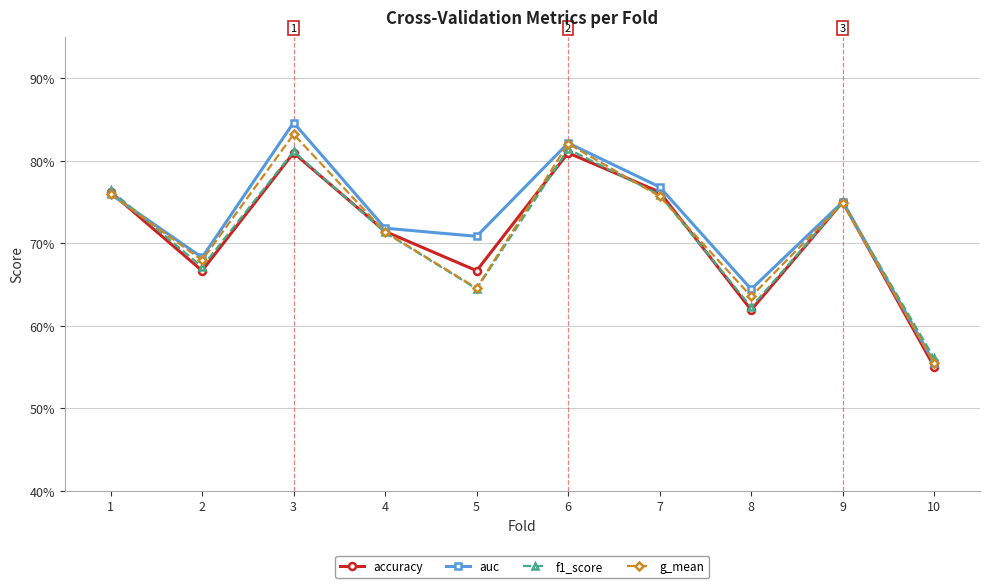

Is it true that auc equals 1.1 at 6?

False